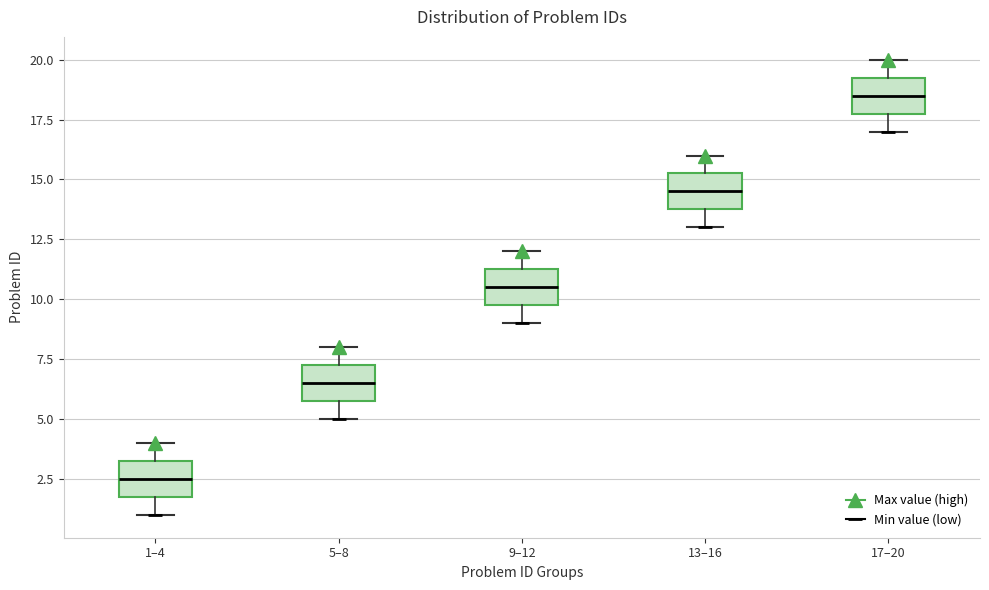

Where does the median line of the box for 9–12 sit on the y-axis? The values are not printed on the chart, so give them approximately, as read against the axis.

10.5